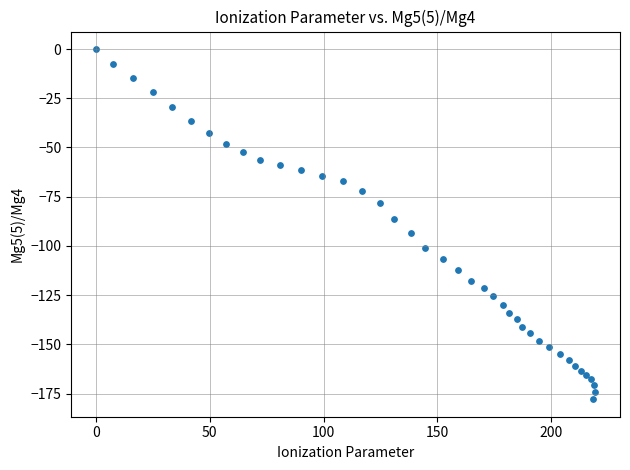

What is the range of X values (max minus min)?

219.3